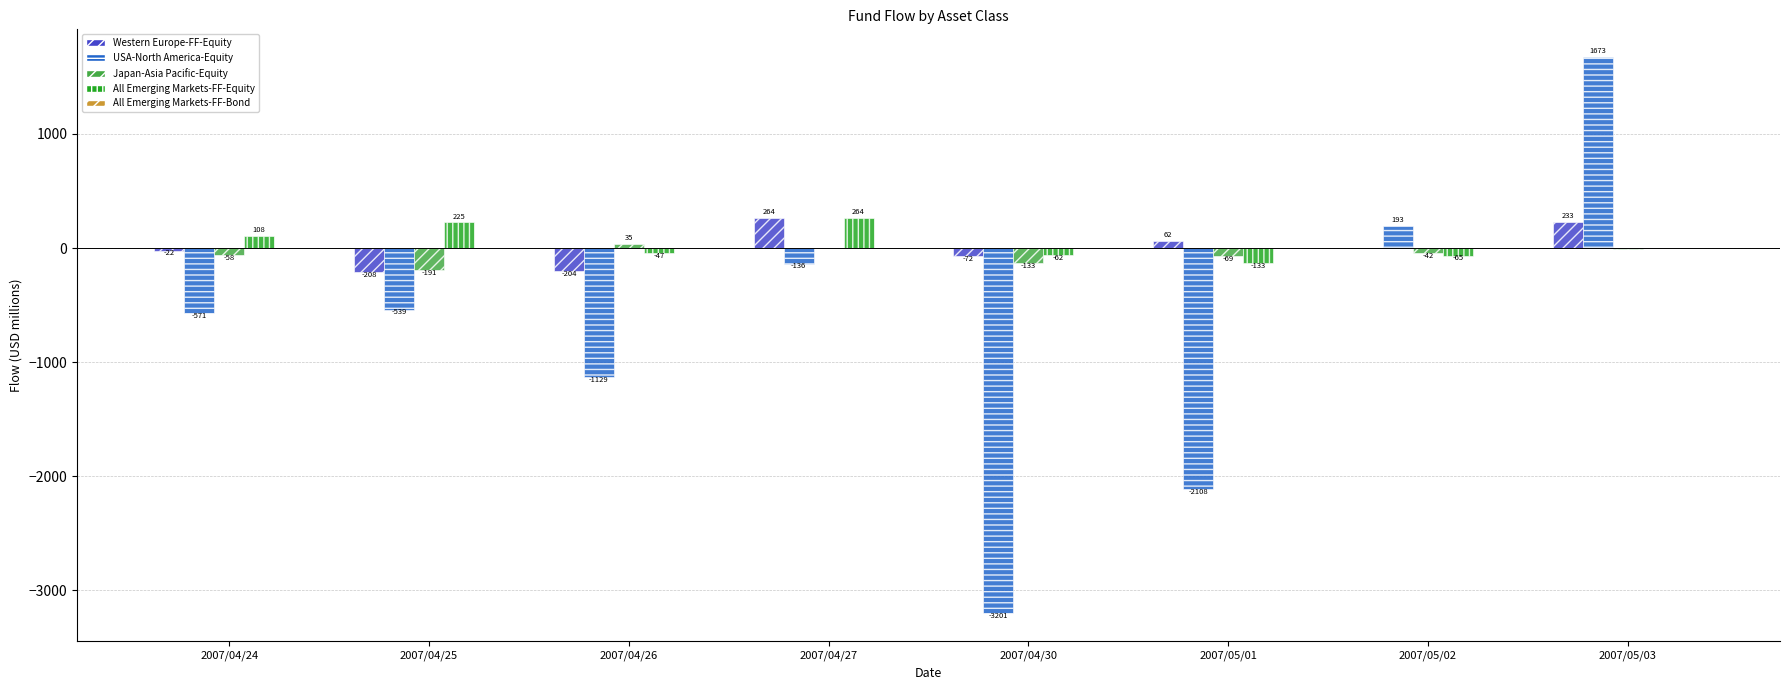

The value of USA-North America-Equity at 2007/04/24 is -570.9. True or false?

True